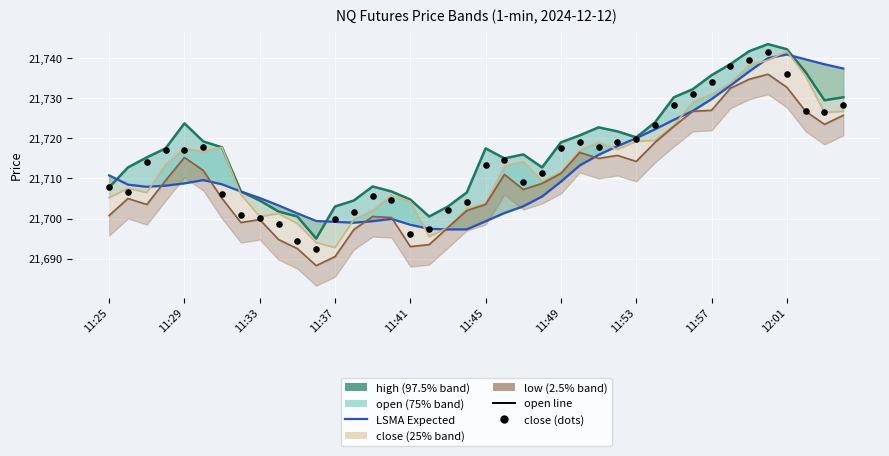

At how many categories does at least one series exceed 21720?

16